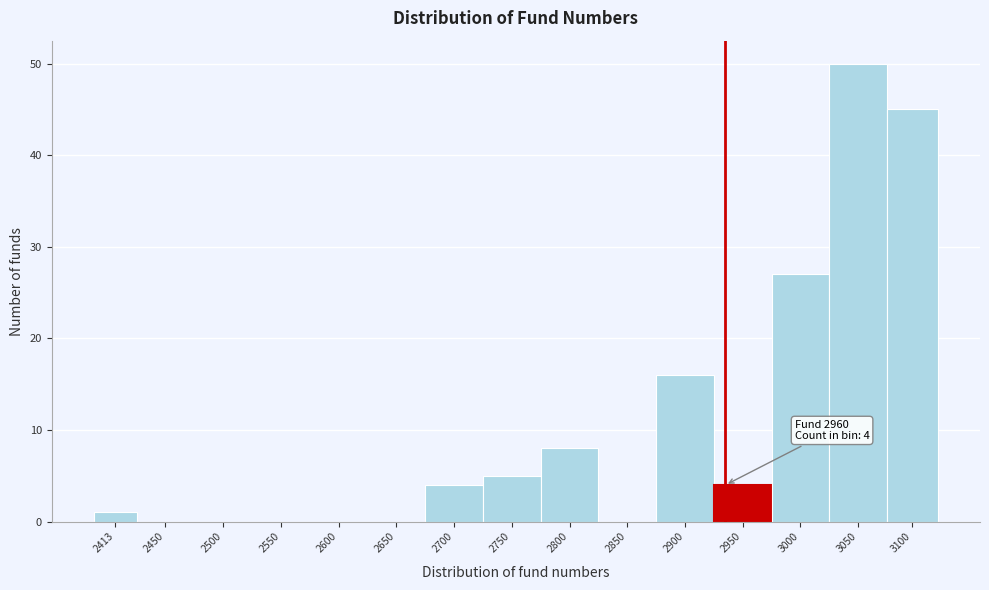

Reading left to right, extract all data points from this chart.

2413=1	2450=0	2500=0	2550=0	2600=0	2650=0	2700=4	2750=5	2800=8	2850=0	2900=16	2950=4	3000=27	3050=50	3100=45